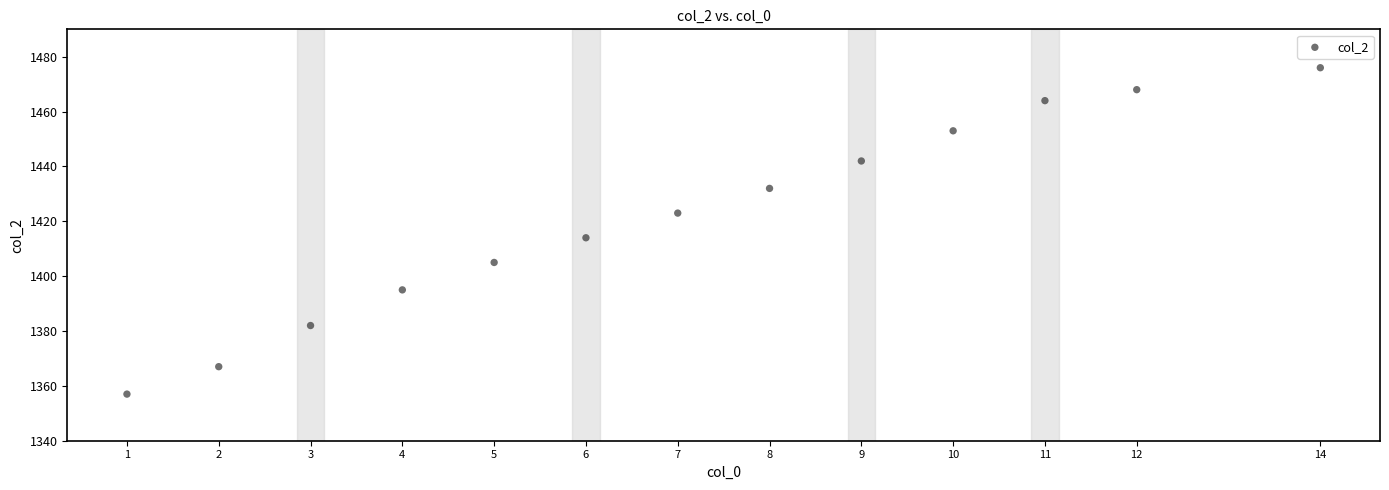

What Y value in the scatter plot is closest to 1416?

1414